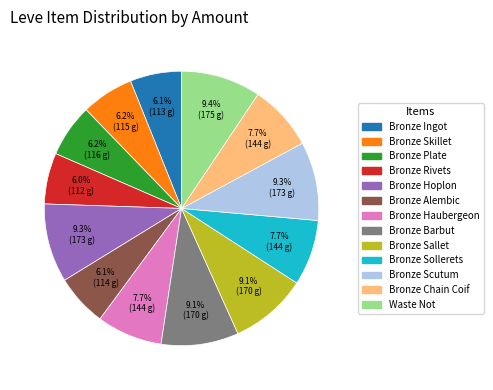

Does any single category account for the majority?

No